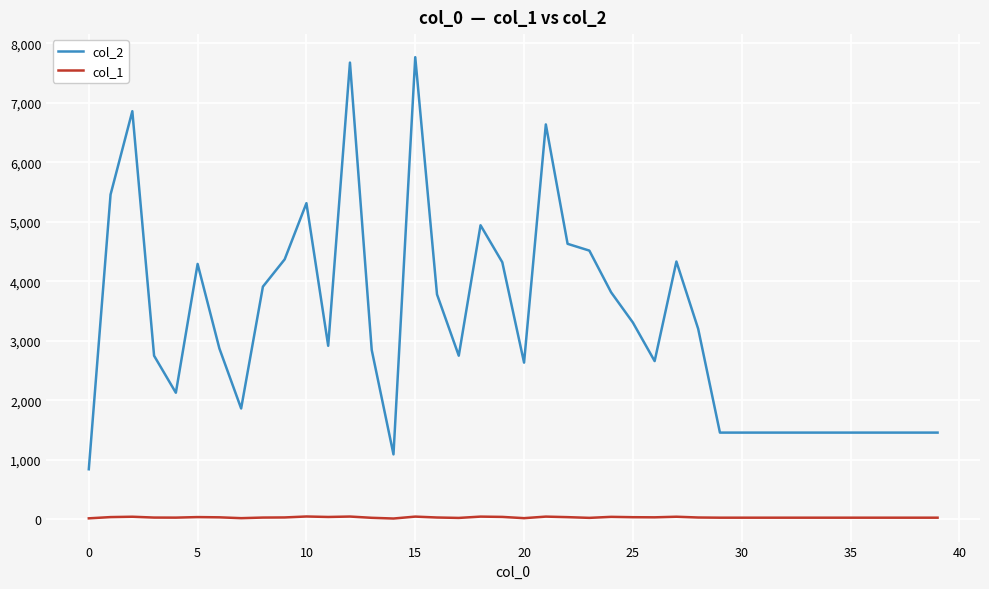

Which series has the largest total across all categories?

col_2